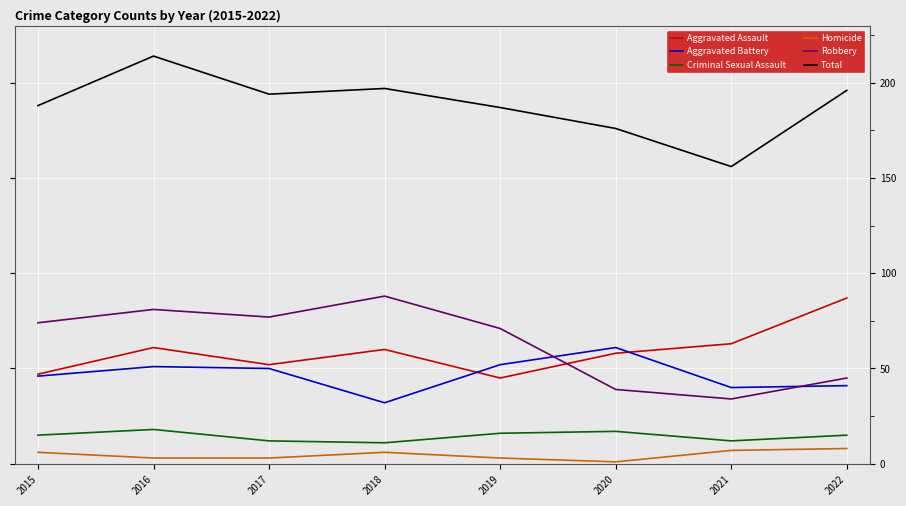

Is the value of Robbery at 2016 greater than the value of Criminal Sexual Assault at 2021?

Yes